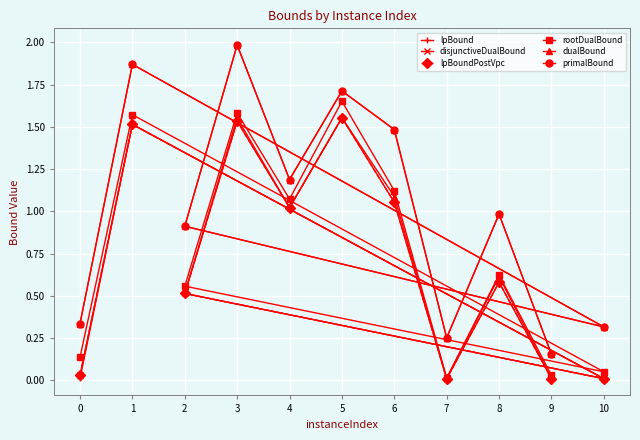

True or false: dualBound has more than 1 interior local peaks.

True